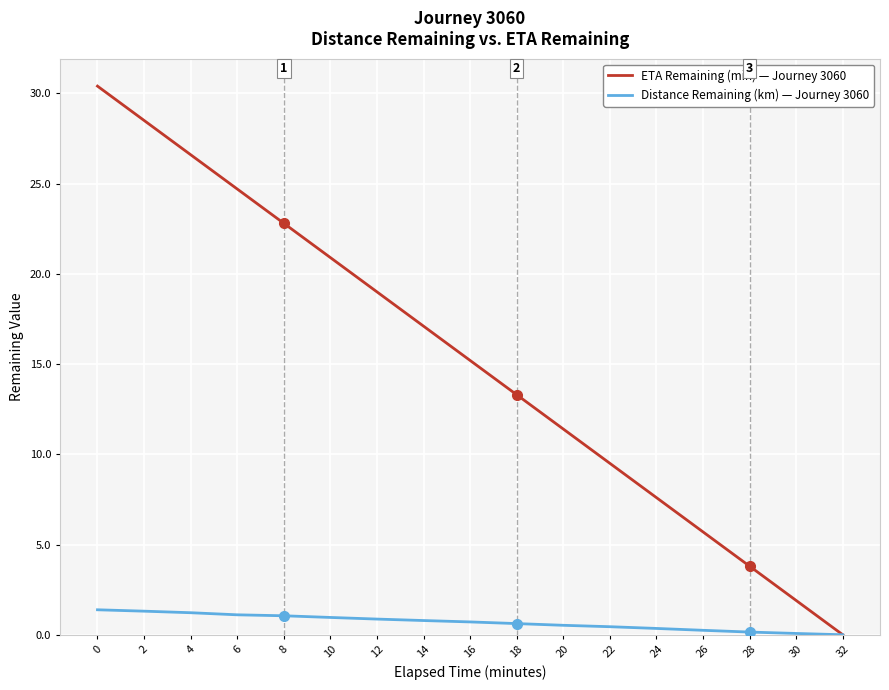

What is the average value of the ETA Remaining (min) — Journey 3060 series?

15.2